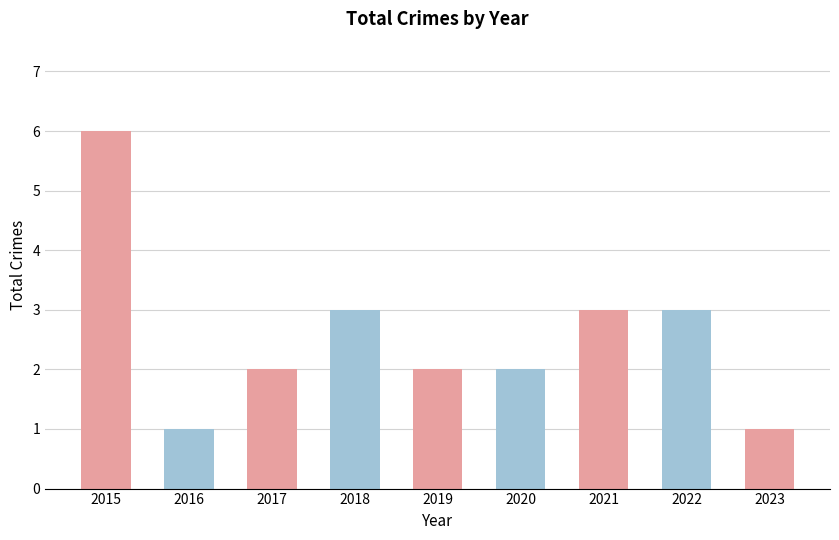

Reading left to right, extract all data points from this chart.

2015=6	2016=1	2017=2	2018=3	2019=2	2020=2	2021=3	2022=3	2023=1